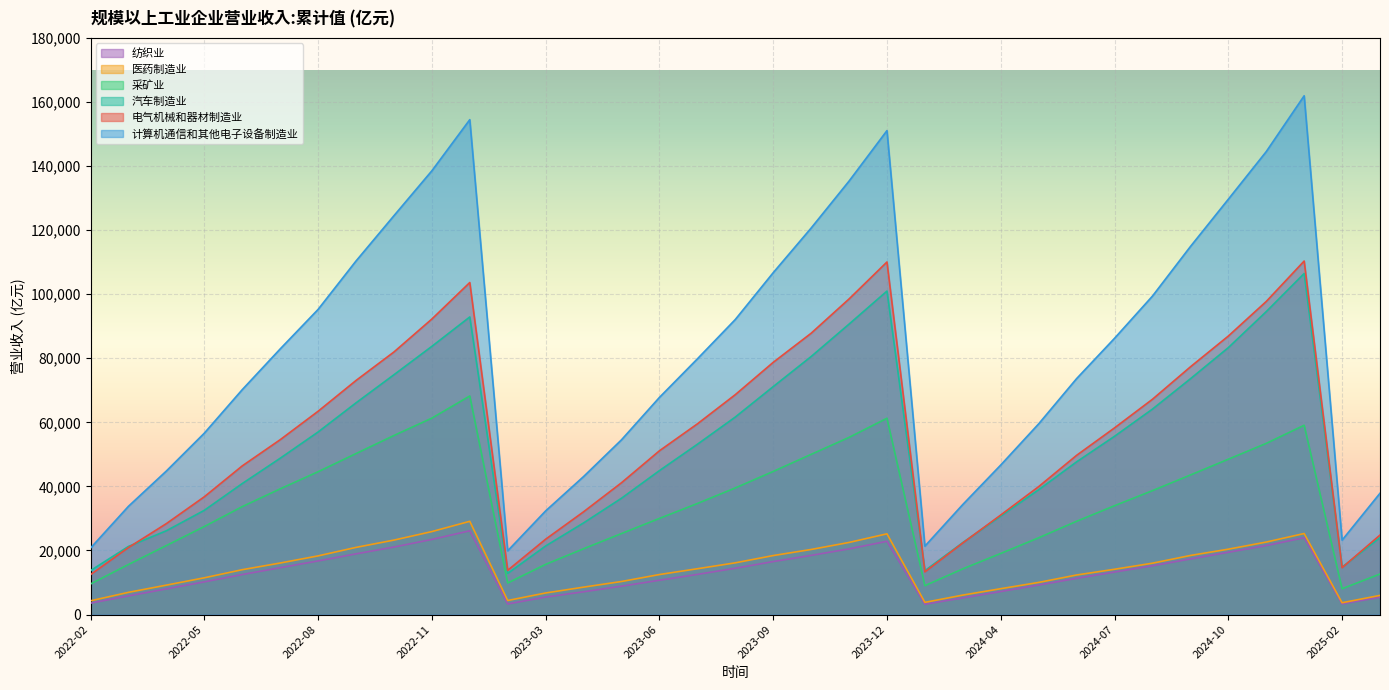

What is the greatest value displayed?

161935.7